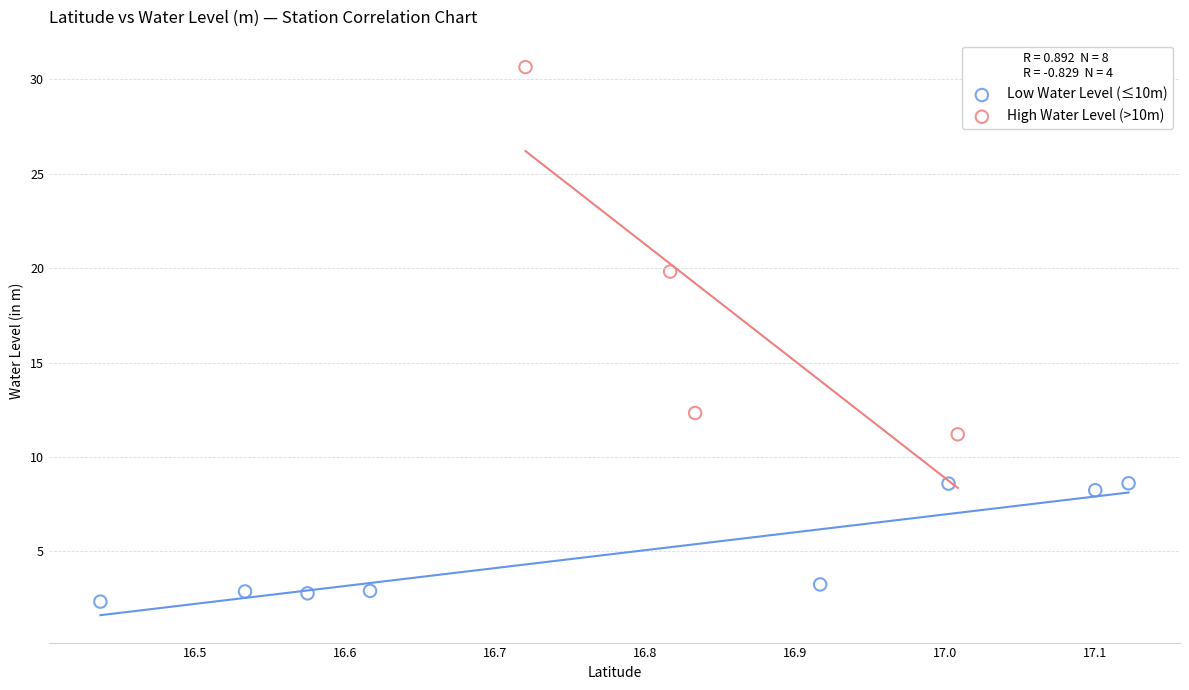

Which series contains the highest Y value?

High Water Level (>10m)